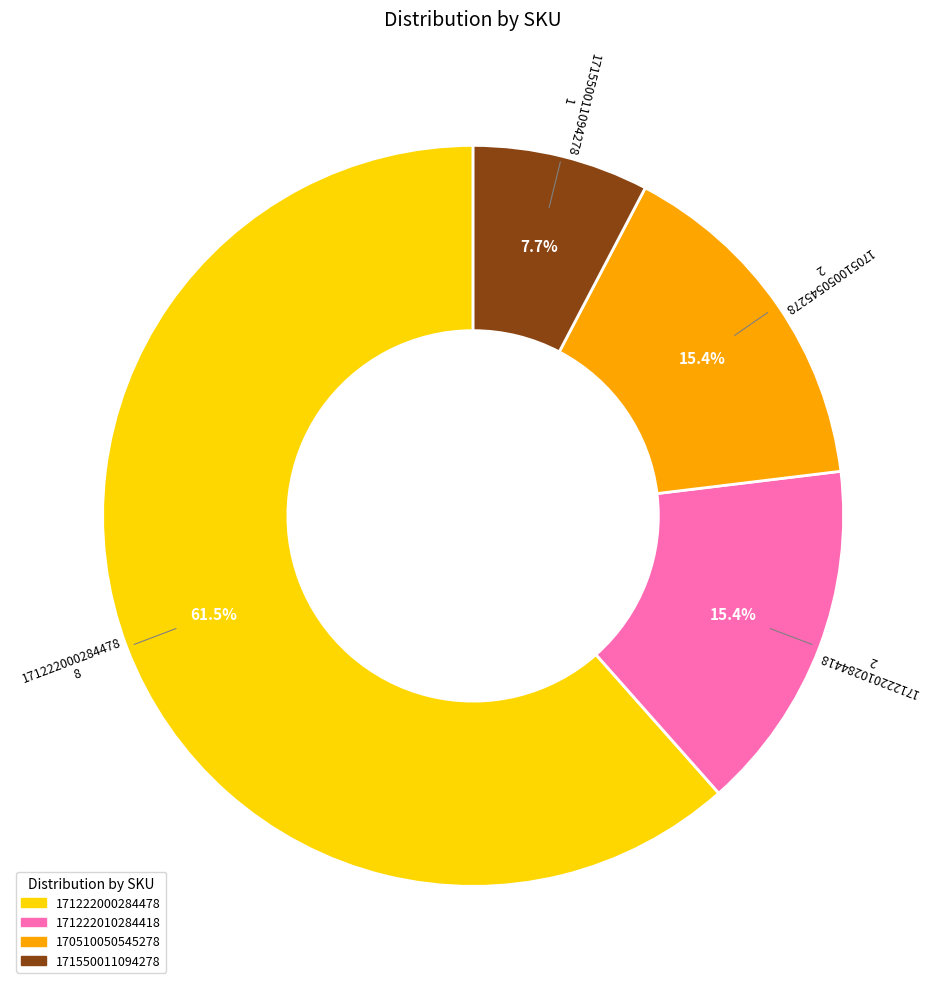

To the nearest percent, what is the average slice percentage?

25%